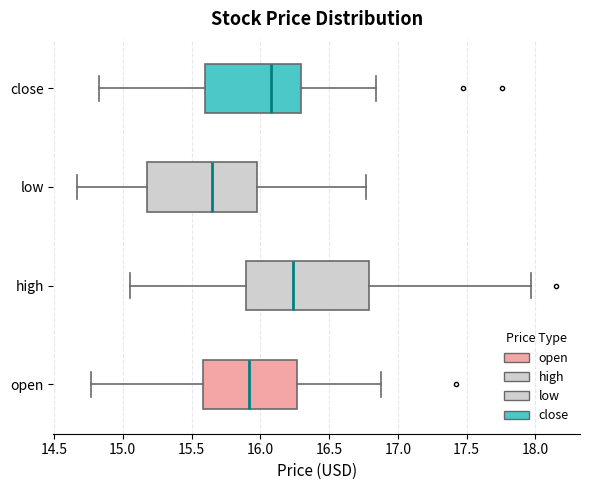

Which box has the furthest to the right median line?

high